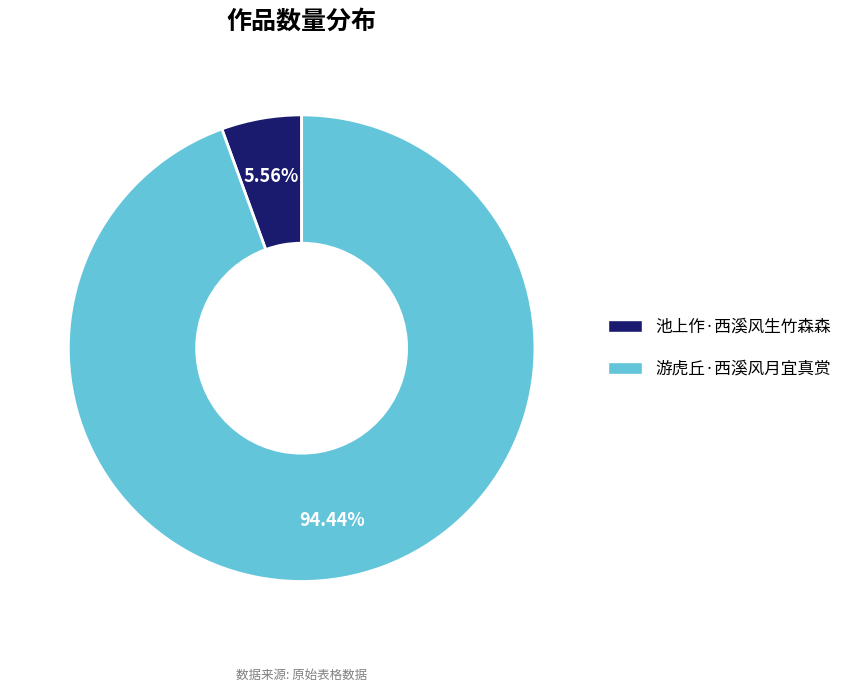

Which category has the biggest portion of the pie?

游虎丘·西溪风月宜真赏